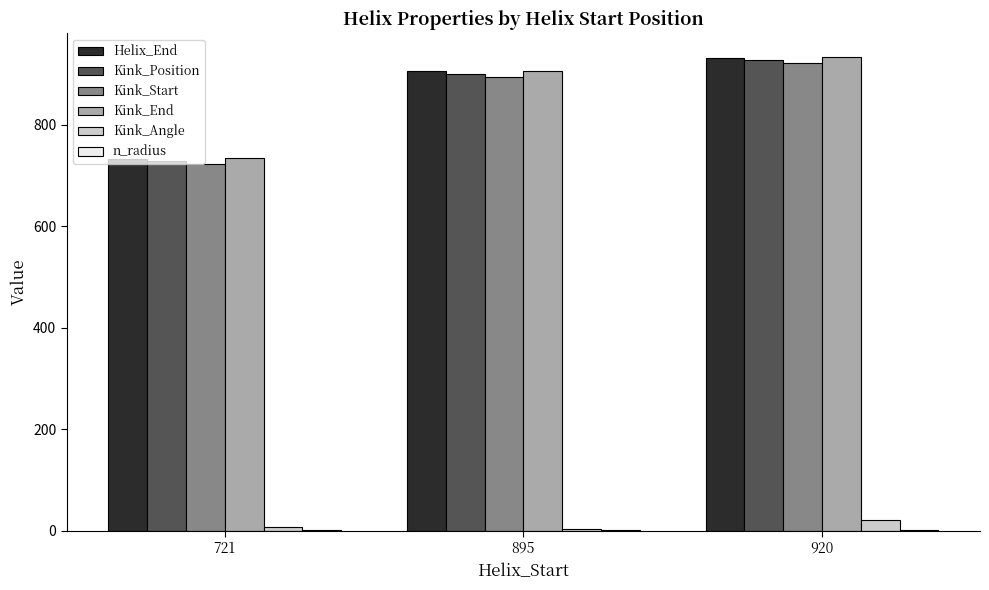

The Kink_Start series shows 723.0 at 721. True or false?

True